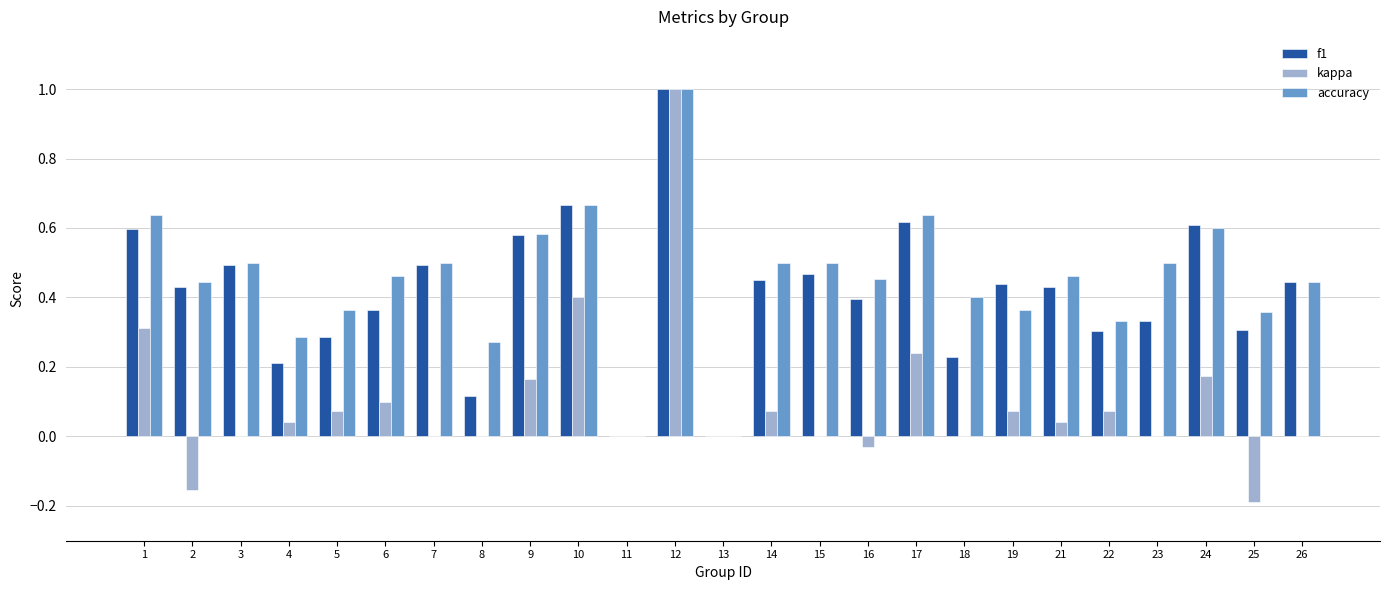

Which category has the highest value in the accuracy series?

12